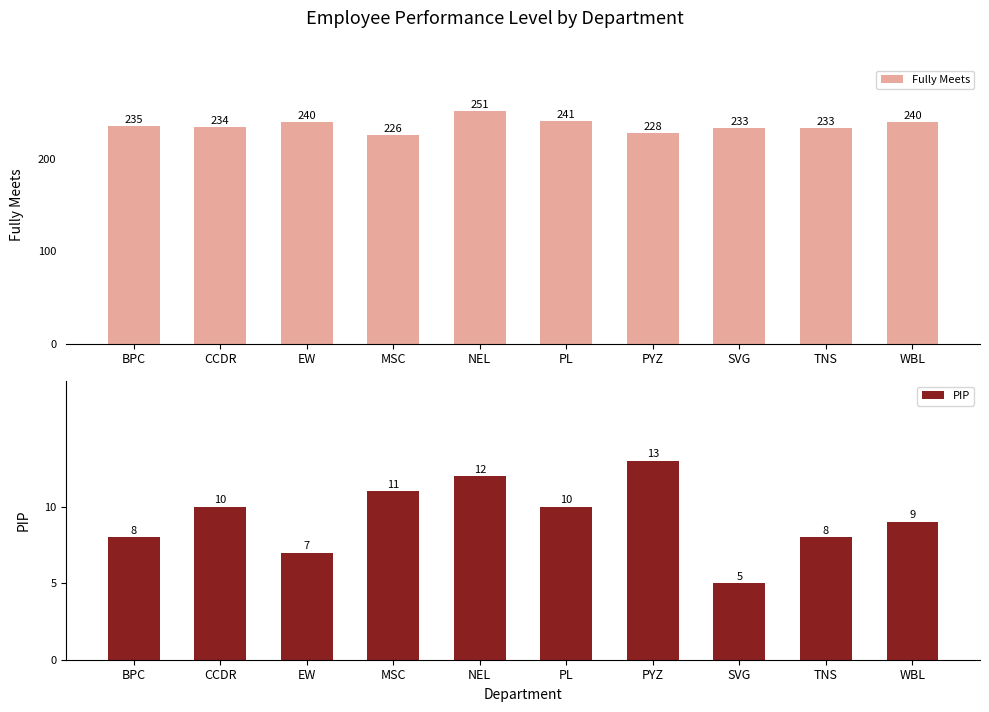

Which label corresponds to the largest value in the chart?

NEL